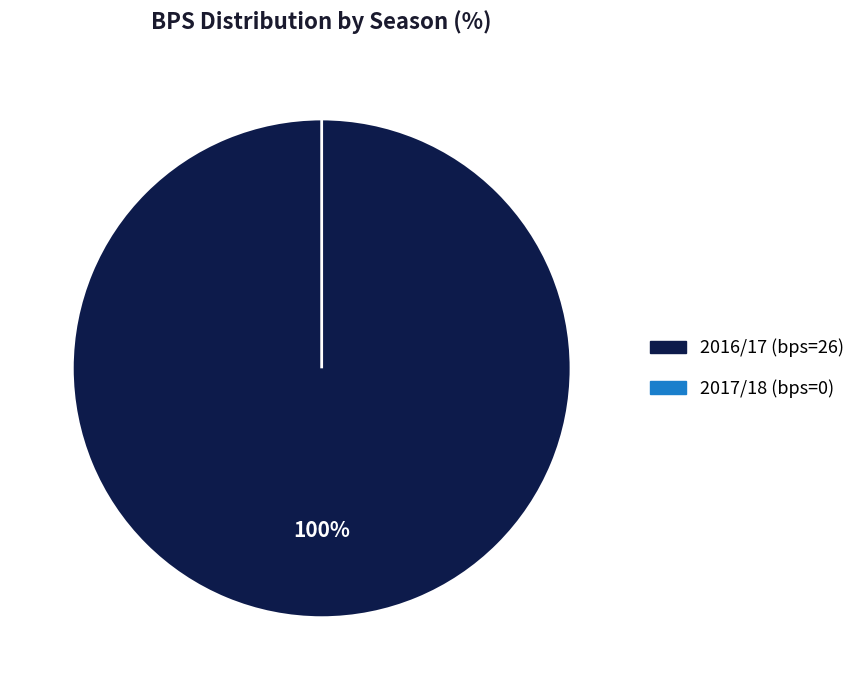

Which slice is the largest?

26 (2016/17)